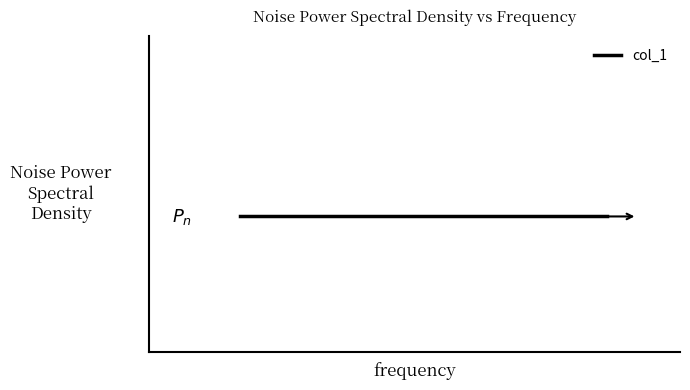

The chart shows a value of 18 at 63. True or false?

True